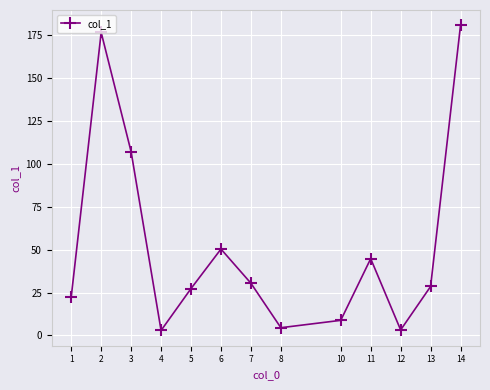

How many points are lower than both their immediate neighbors (excluding endpoints)?

3